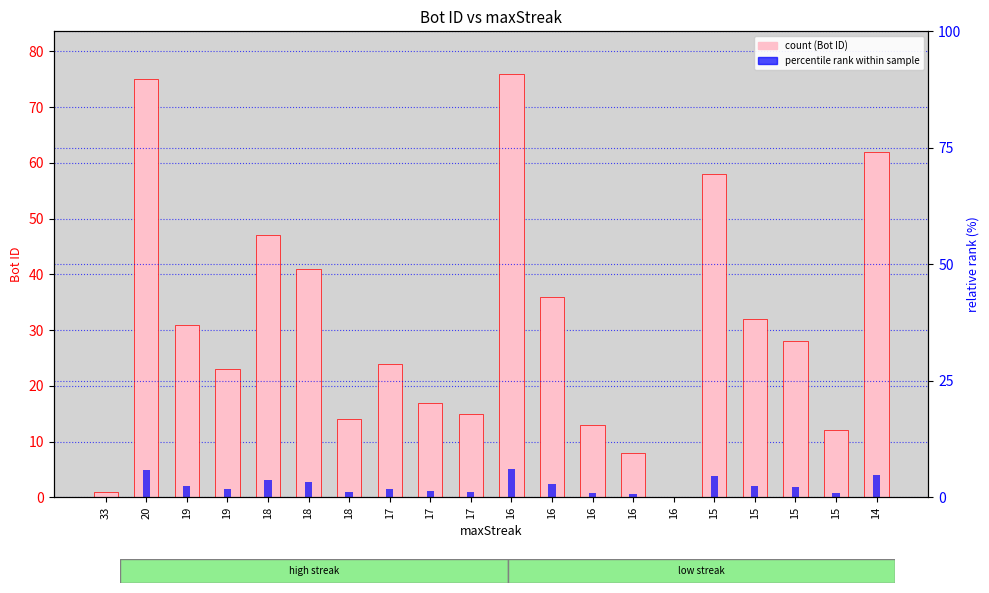

What is the approximate value of Bot ID at 15?

28.0